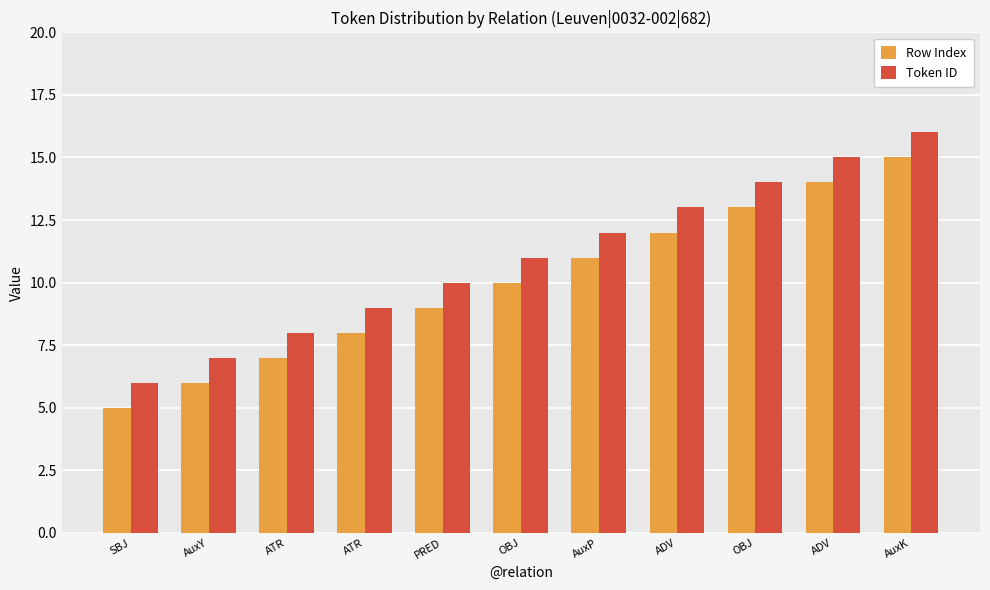

What value does the Row Index series have at AuxP?

11